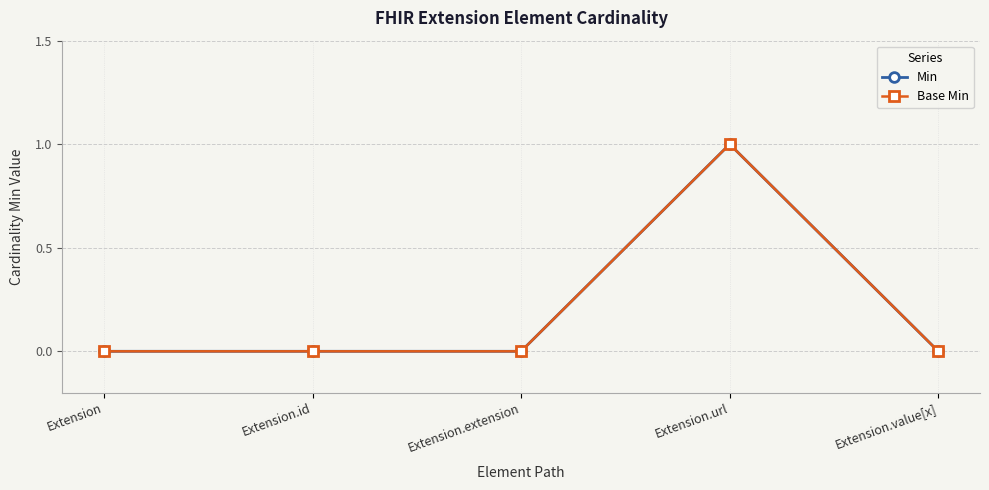

How many lines are shown in the chart?

2